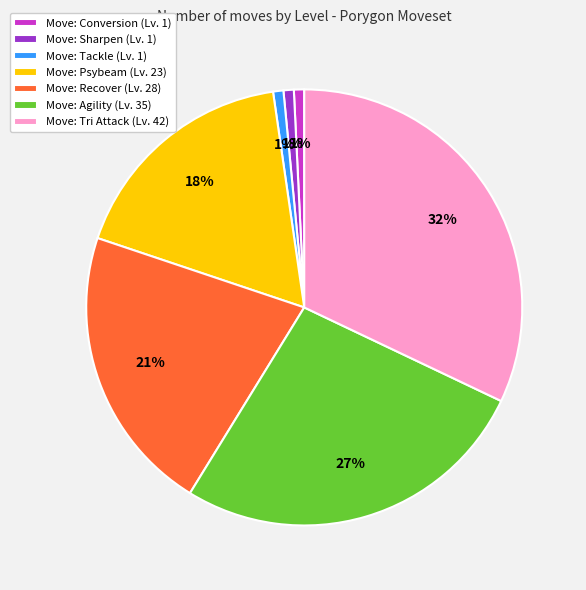

Is there any slice that represents more than half of the pie?

No